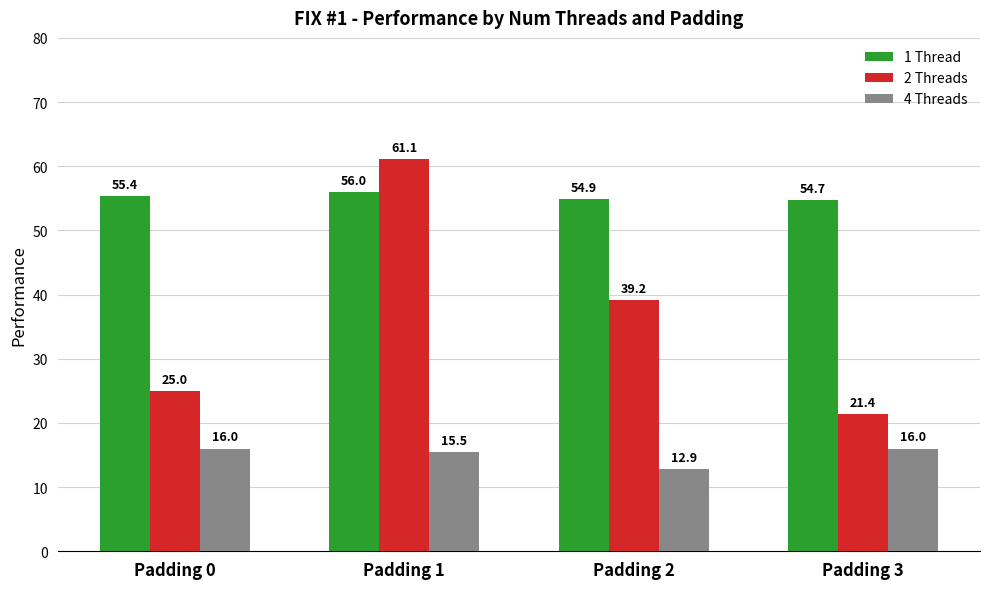

What is the difference between the highest and lowest values at Padding 1?

45.6